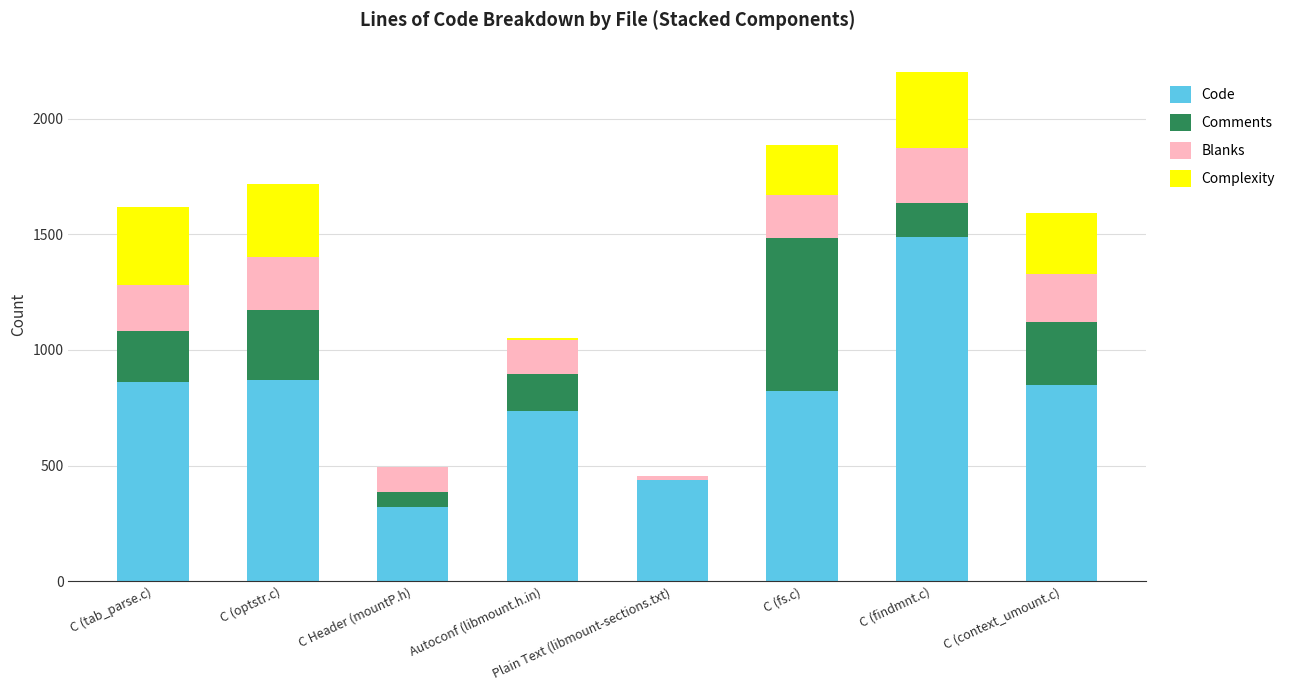

How many categories are shown in the chart?

8